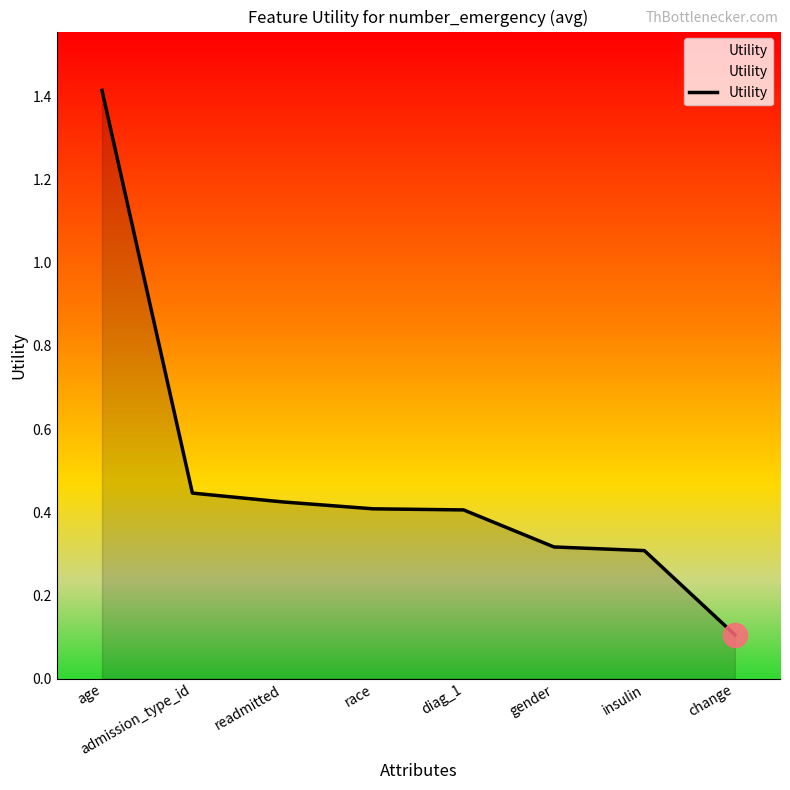

Between insulin and admission_type_id, which is larger?

admission_type_id